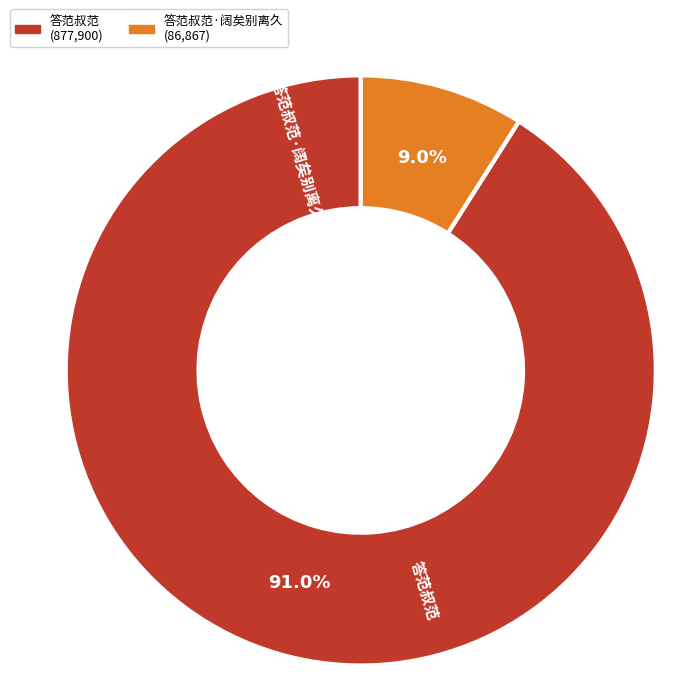

Is there a majority slice in this chart?

Yes